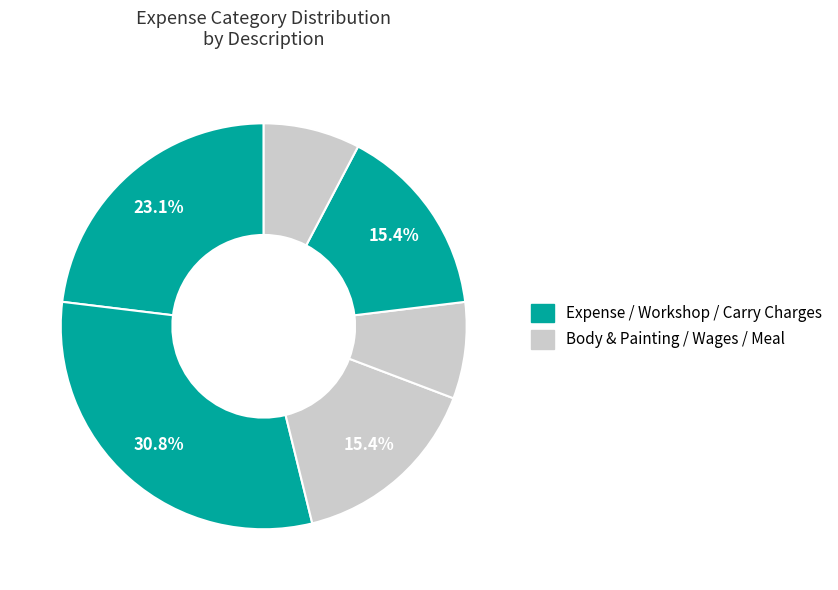

Which category has the biggest portion of the pie?

Workshop